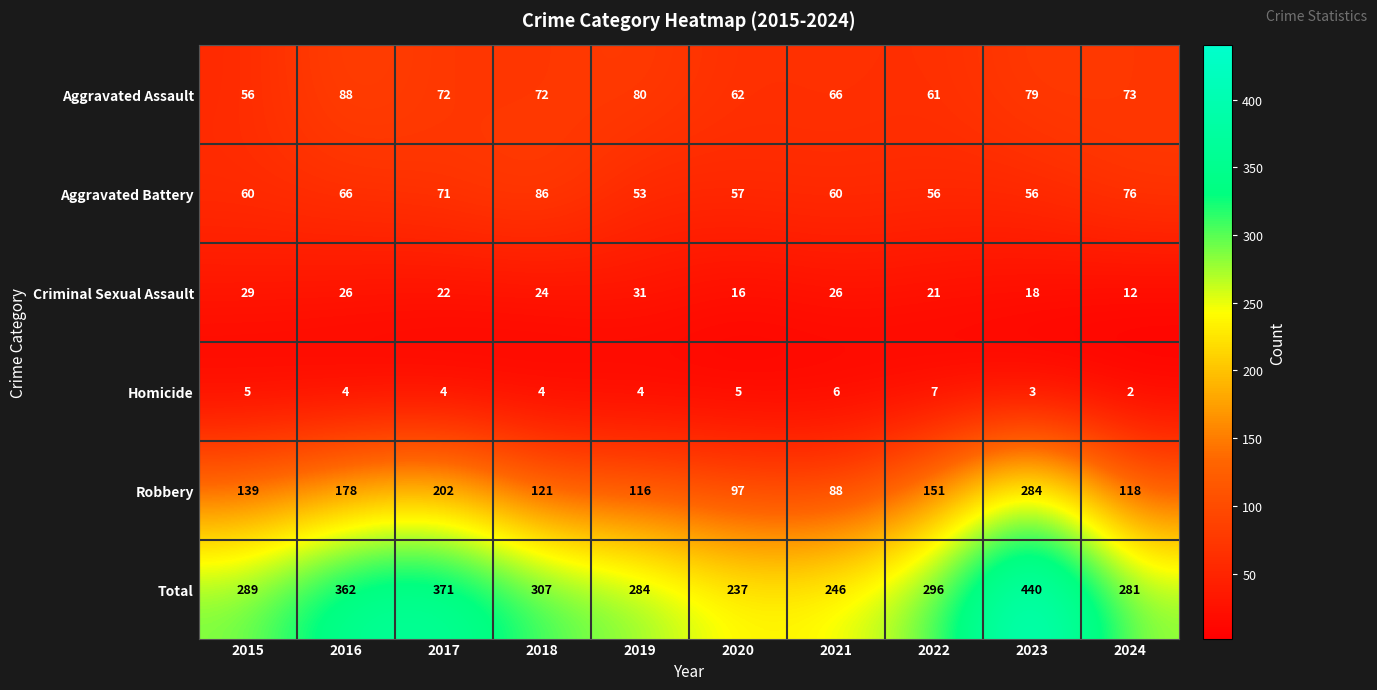

The Criminal Sexual Assault series shows 6 at 2024. True or false?

False